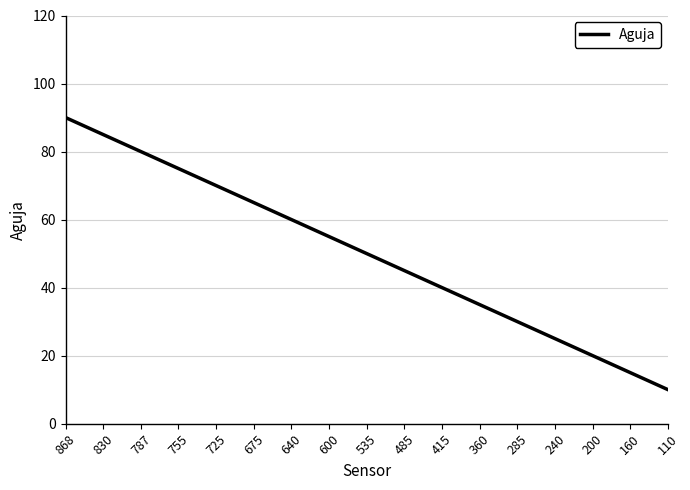

Count the number of categories in the chart.

17